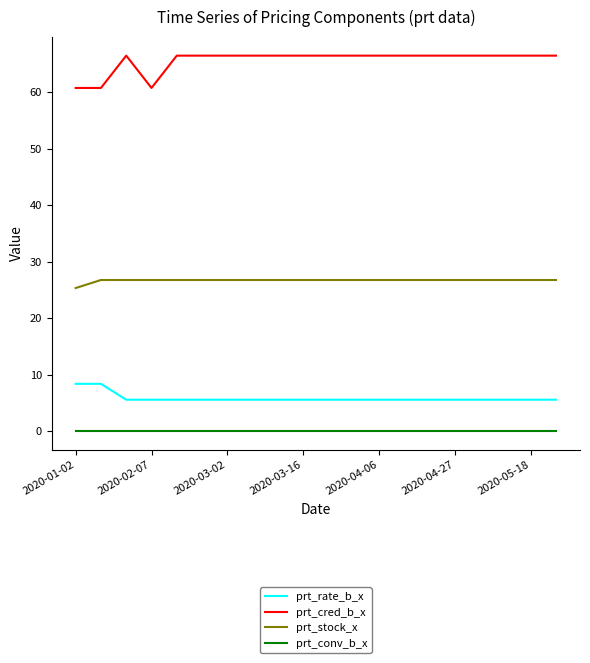

Which series has the widest spread of values?

prt_cred_b_x